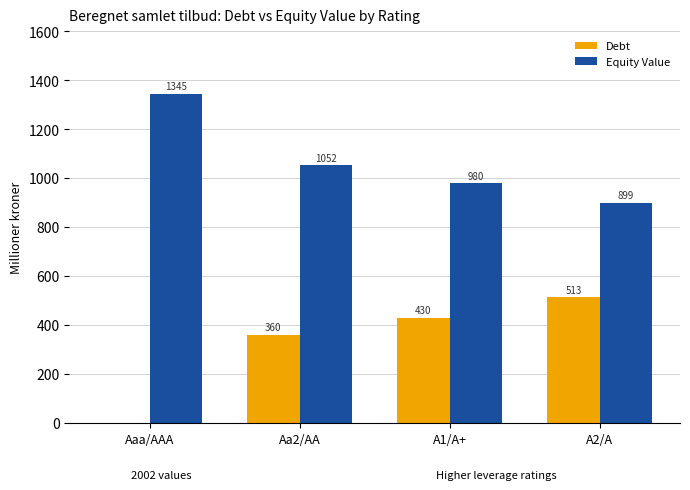

Between Aaa/AAA and A1/A+, which series saw the biggest shift?

Debt